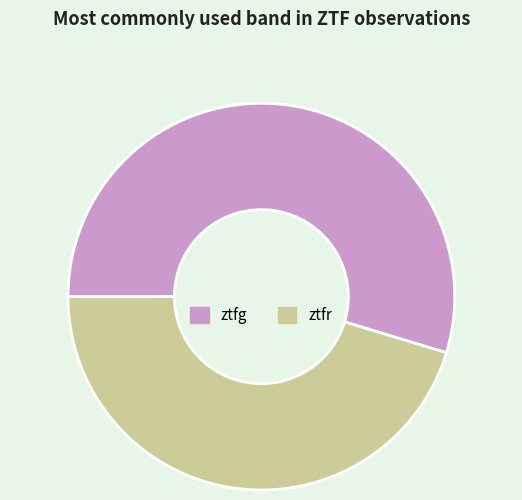

True or false: ztfg accounts for 55% of the total.

True